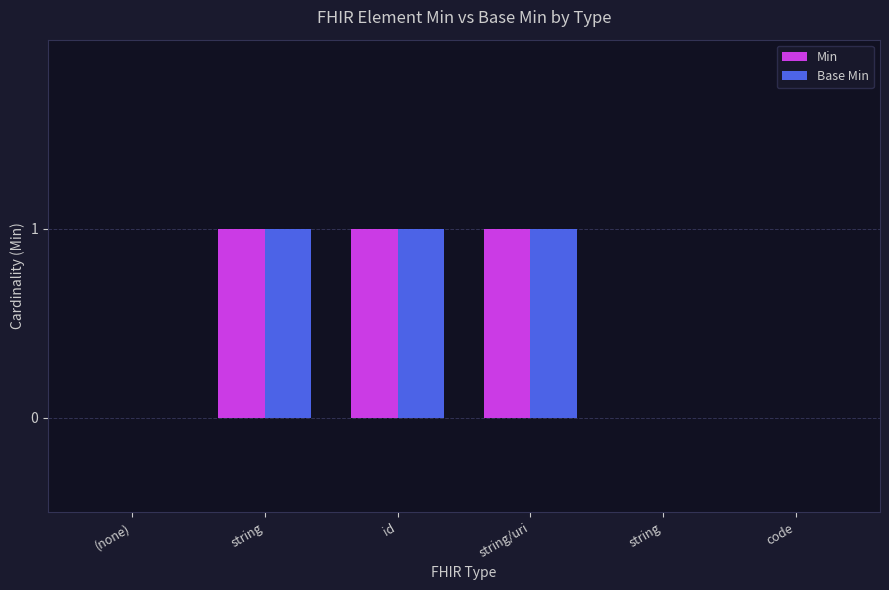

What is the sum of all Min values?

3